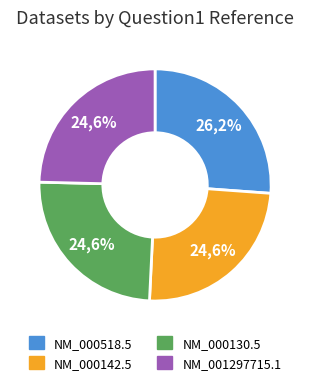

Rank the categories by value from highest to lowest.

NM_000518.5, NM_000142.5, NM_000130.5, NM_001297715.1